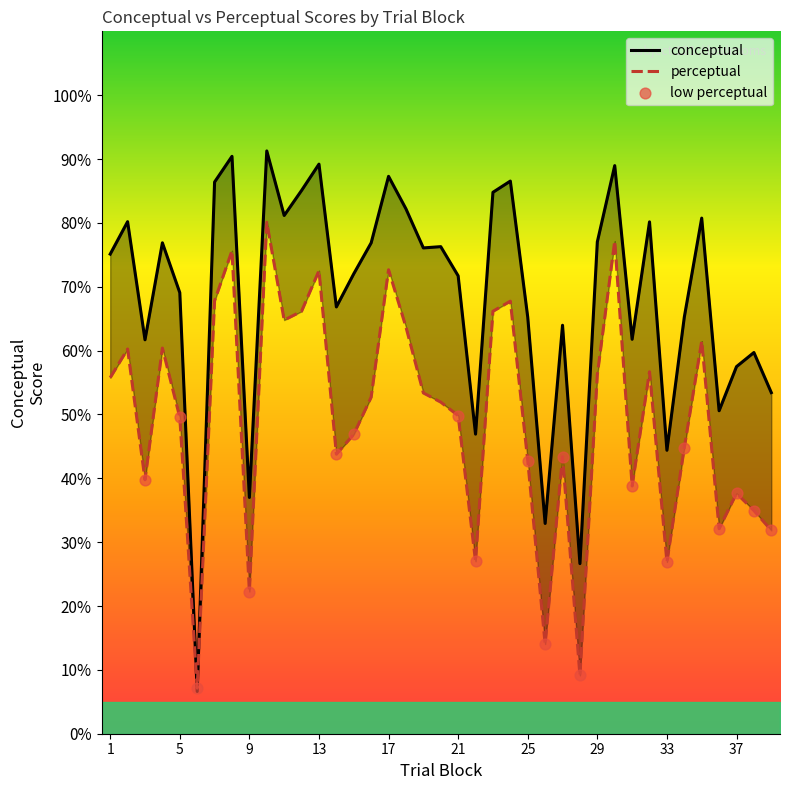

What is the total value across all series at 23?

150.9